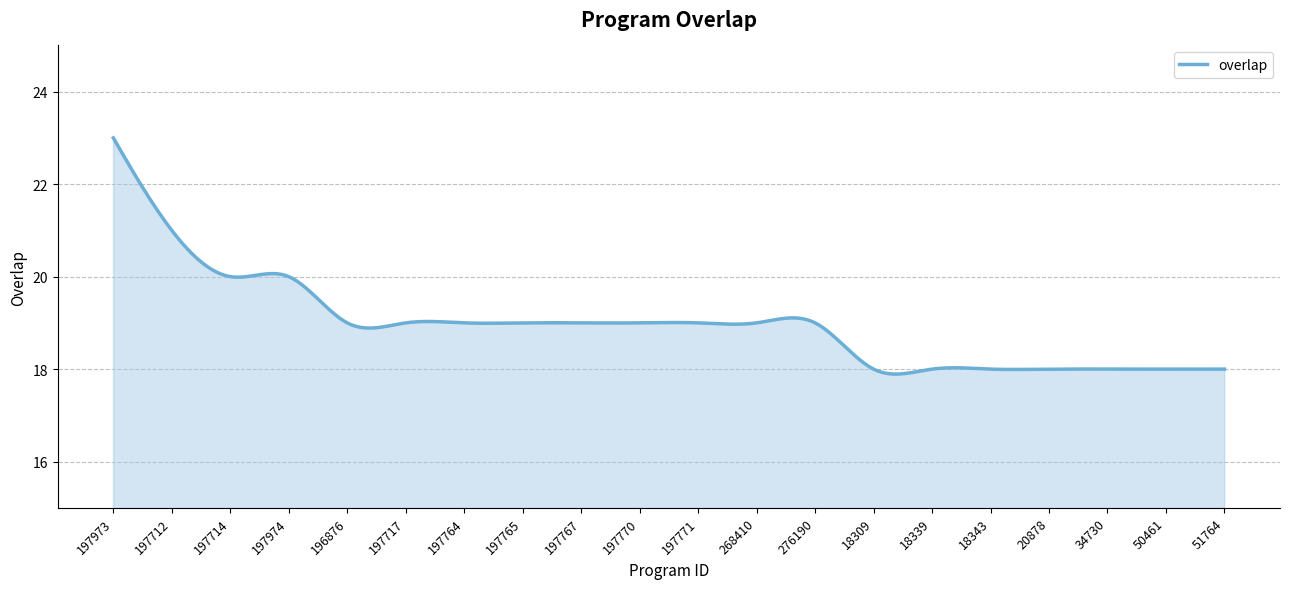

What is the difference between the maximum and minimum values?

5.1